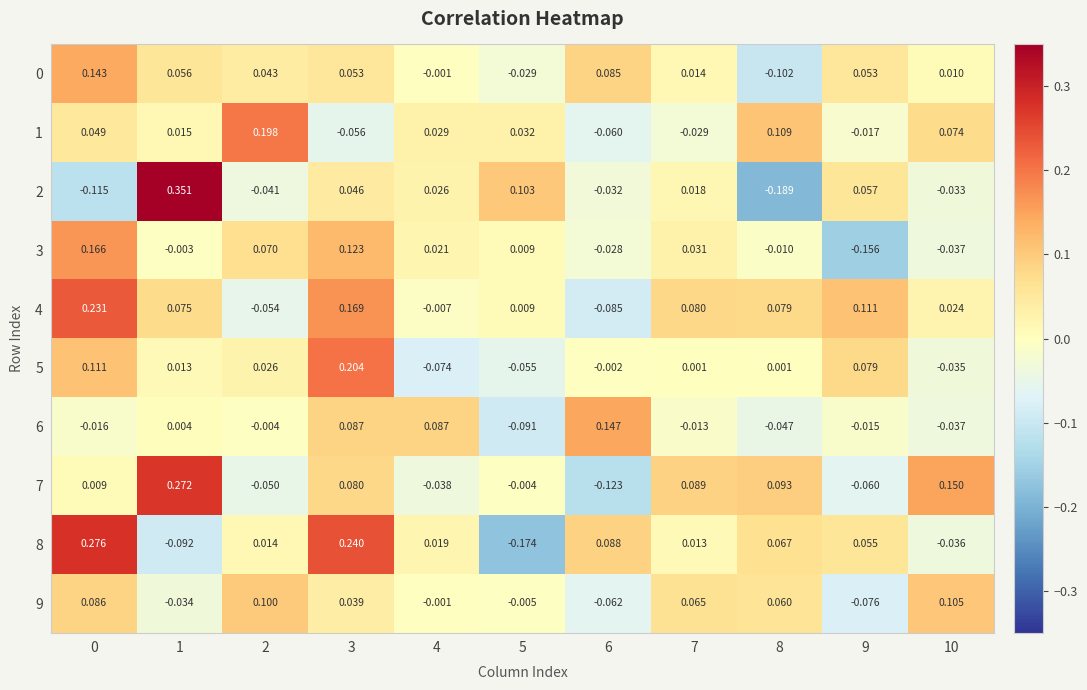

How many distinct data groups are displayed?

10